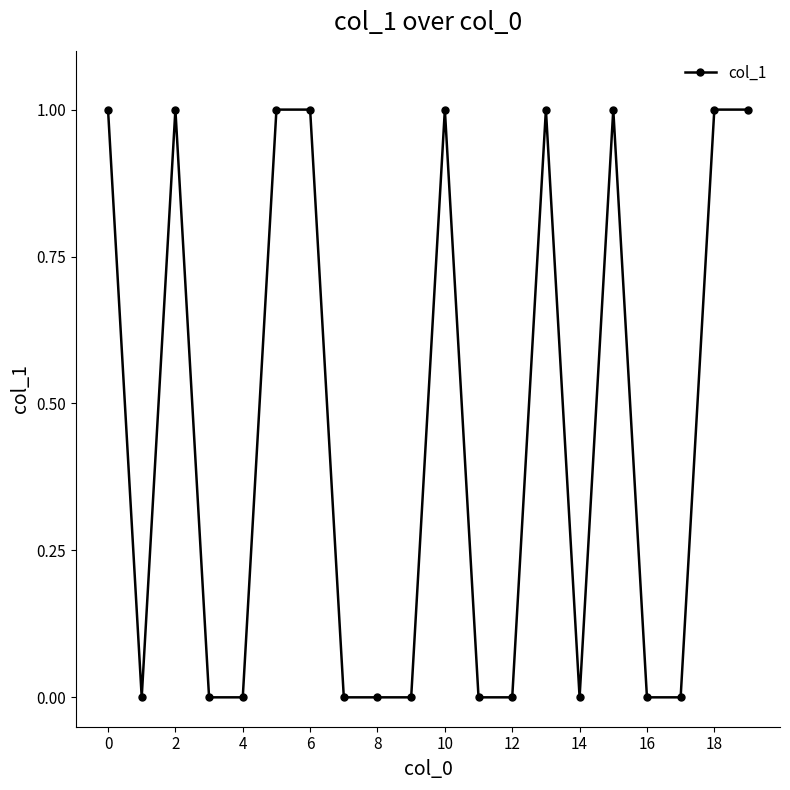

How many distinct data groups are displayed?

1